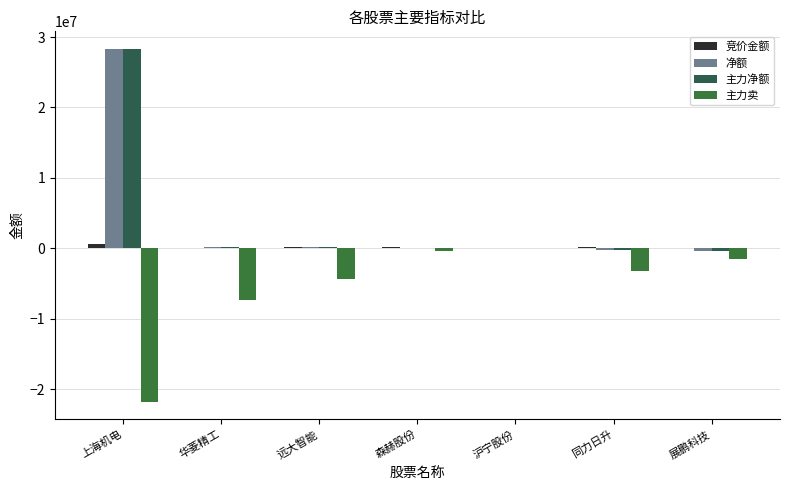

How many values in the 主力卖 series exceed -3209411?

3